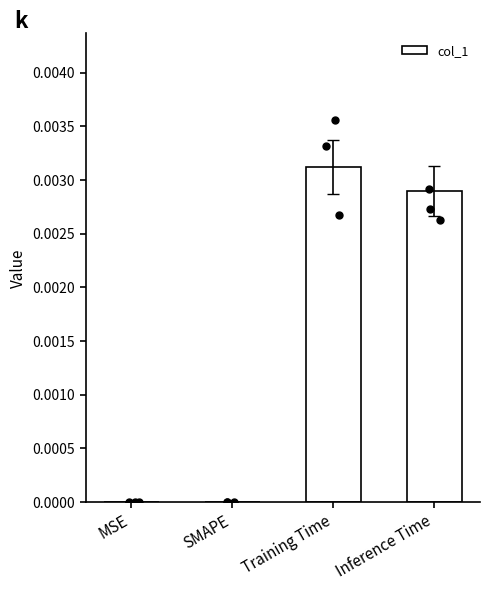

Which has a higher value, MSE or Inference Time?

Inference Time